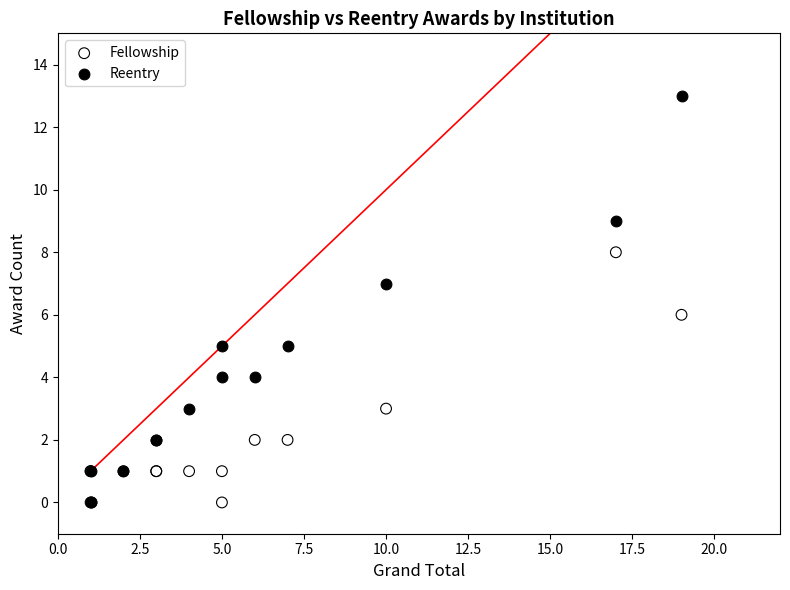

What are all the series names shown in the legend?

Fellowship, Reentry